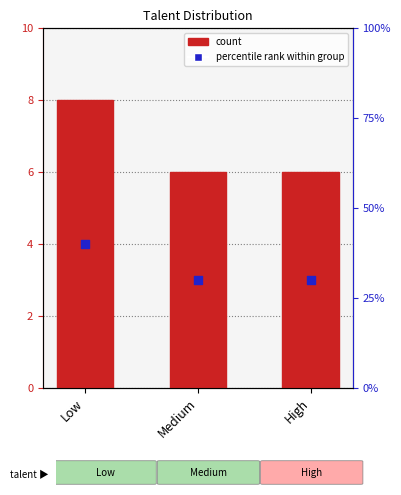

Which series has the widest spread of Y values?

percentile rank within group